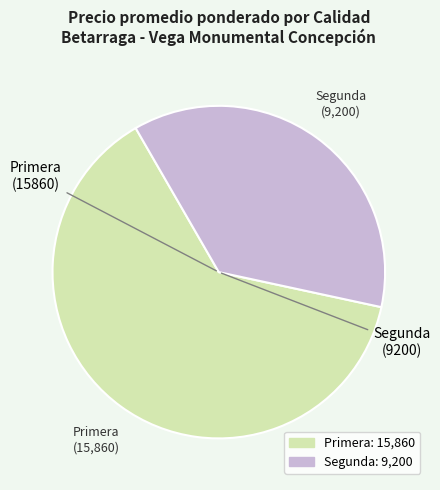

Which slice represents more than half of the pie?

Primera